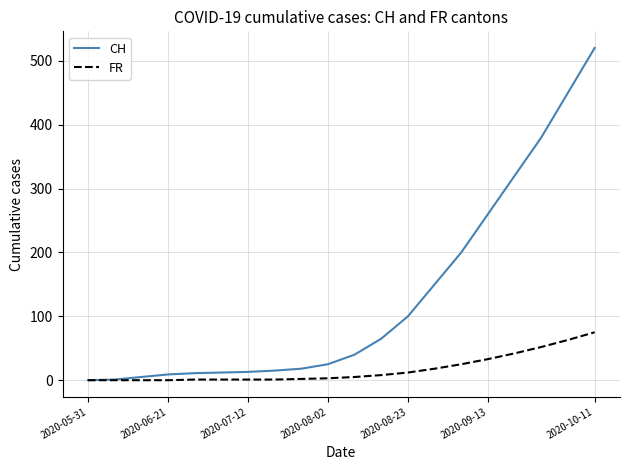

What is the greatest value displayed?

520